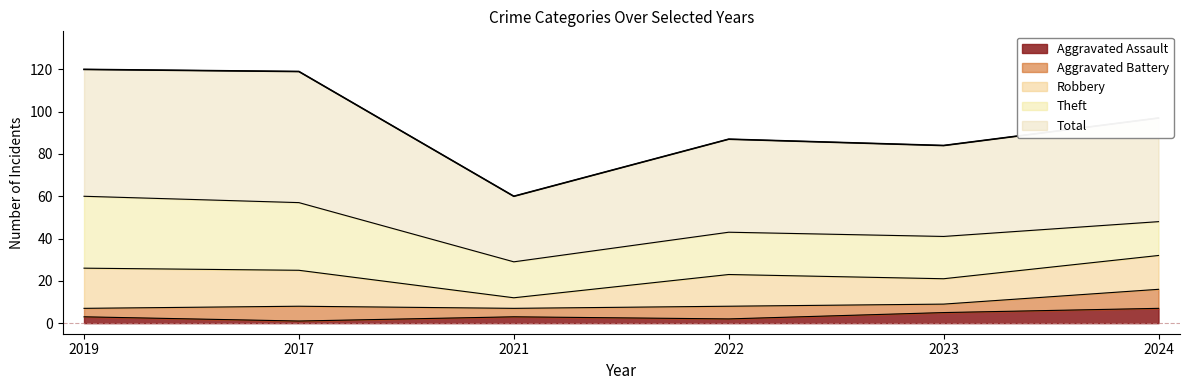

List the labels in order of Aggravated Assault value, smallest first.

2017, 2022, 2019, 2021, 2023, 2024